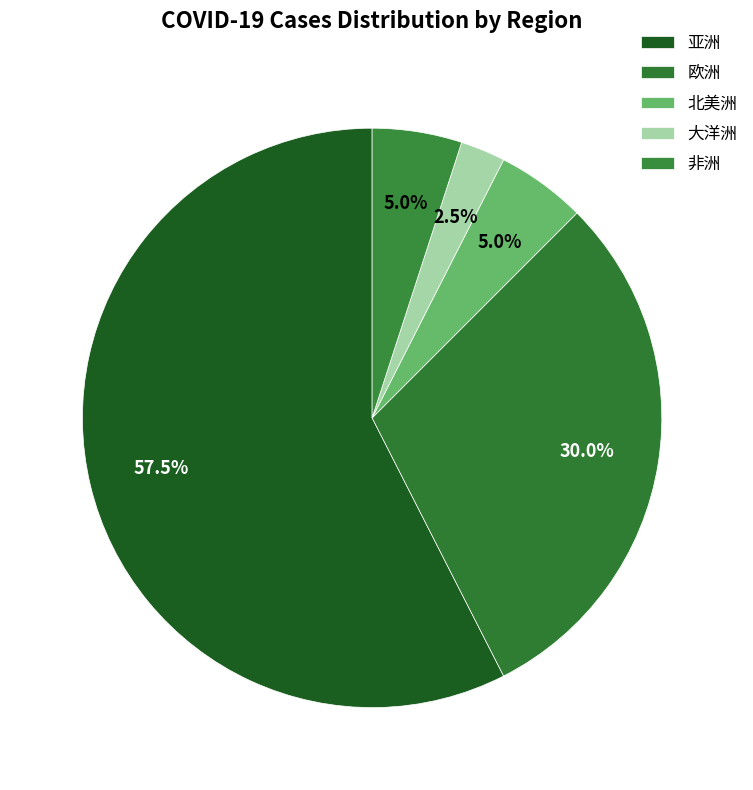

How many segments does this pie chart have?

5